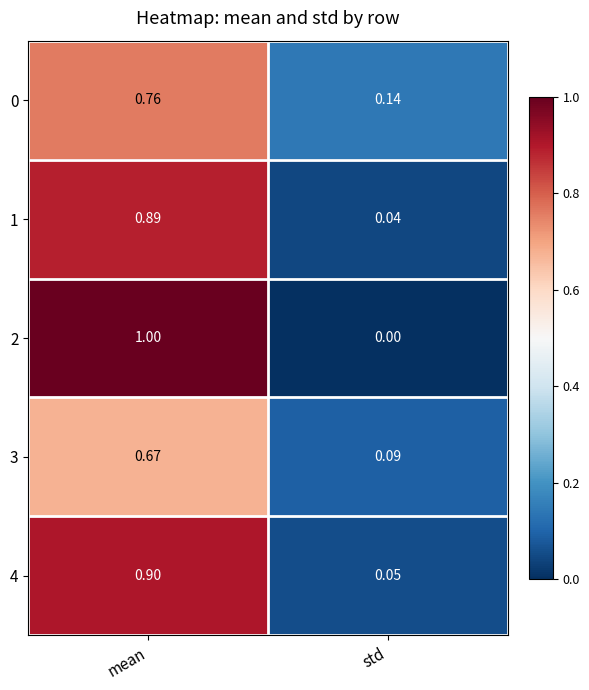

At which label does 0 reach its peak?

mean